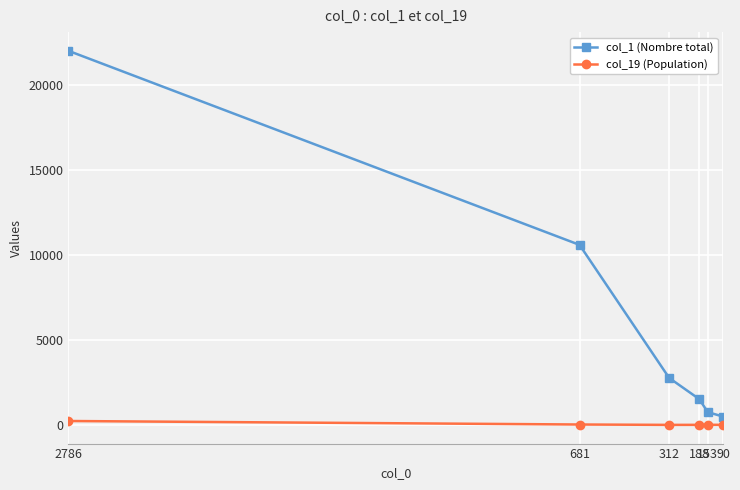

Where is col_19 (Population) nearest to the value 124?

681